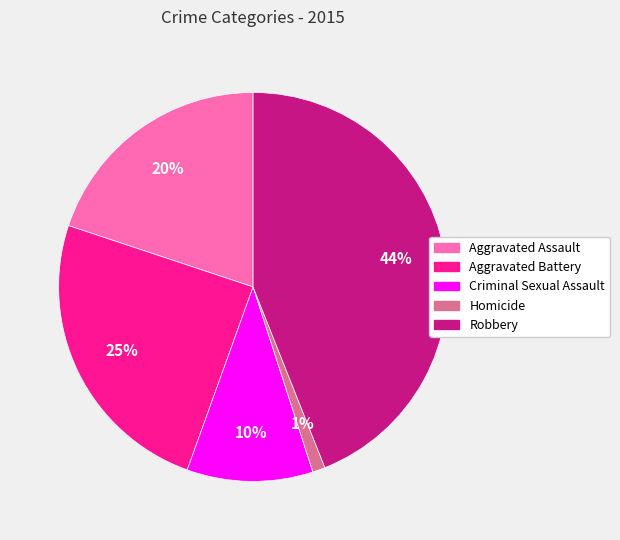

Is Homicide the majority of the pie?

No